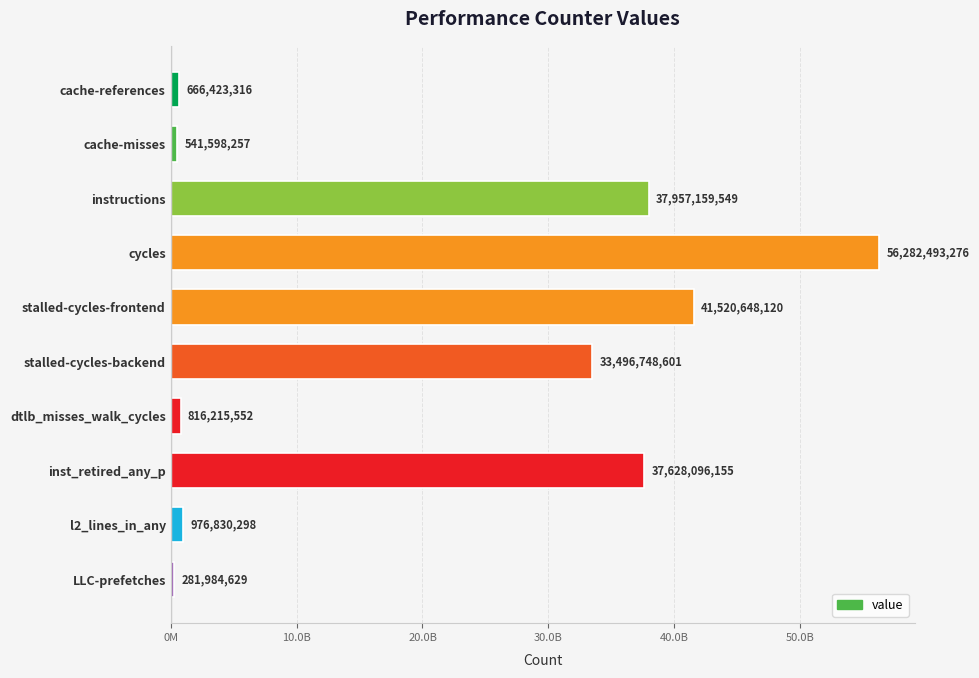

At which category does the chart reach its minimum across all series?

LLC-prefetches